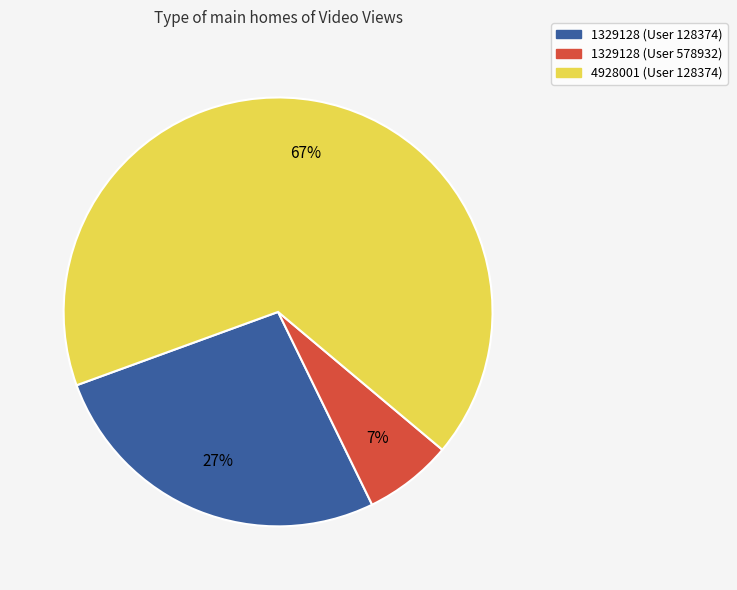

Rank the categories by value from lowest to highest.

1329128 (User 578932), 1329128 (User 128374), 4928001 (User 128374)